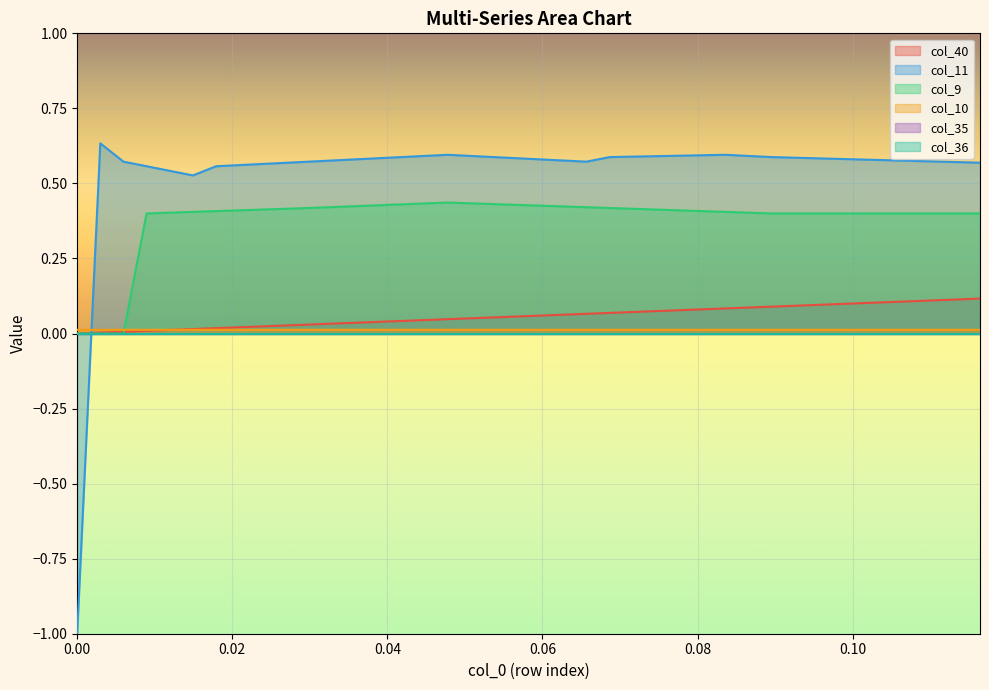

Does the chart display data point markers on the line(s)?

No